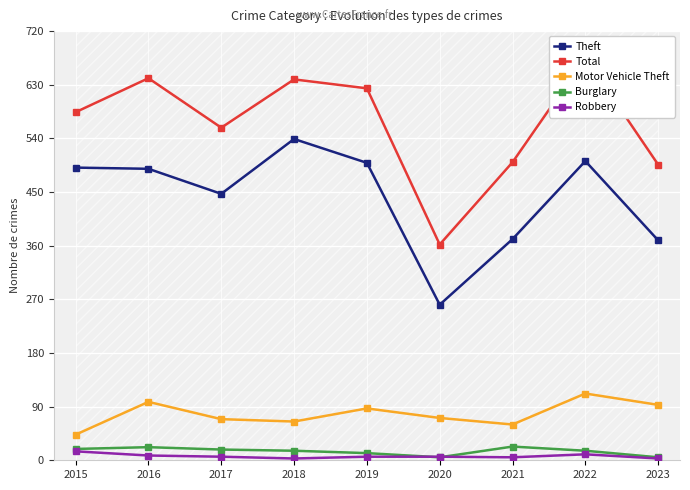

True or false: Total and Motor Vehicle Theft cross at least once.

False